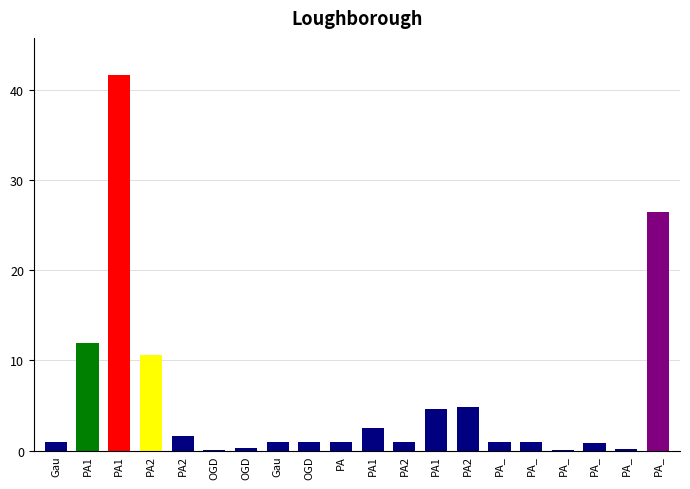

Rank the categories by value from highest to lowest.

PA1, PA_, PA1, PA2, PA2, PA1, PA1, PA2, Gau, Gau, PA, PA_, PA_, OGD, PA2, PA_, OGD, PA_, PA_, OGD